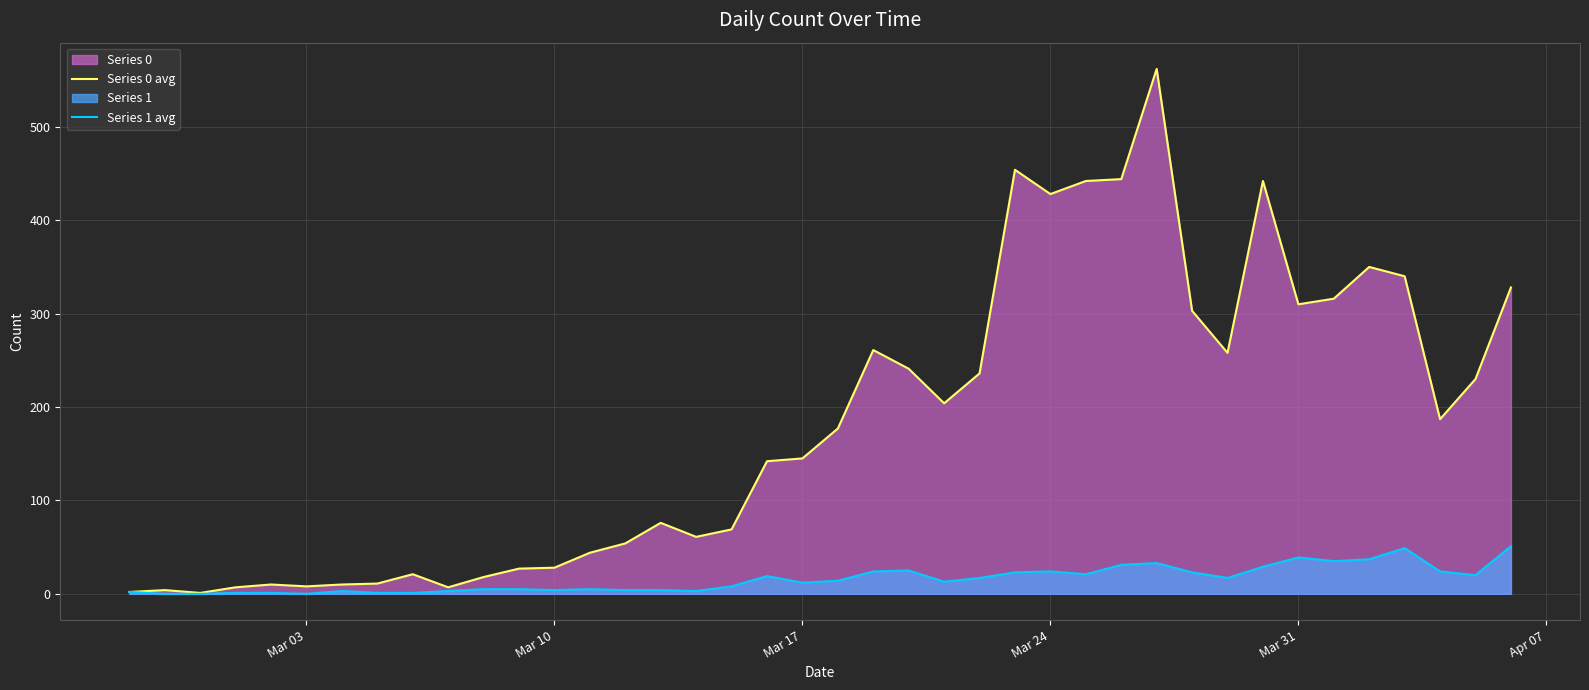

List the series in order of their peak value, lowest first.

Series 1 avg, Series 0 avg